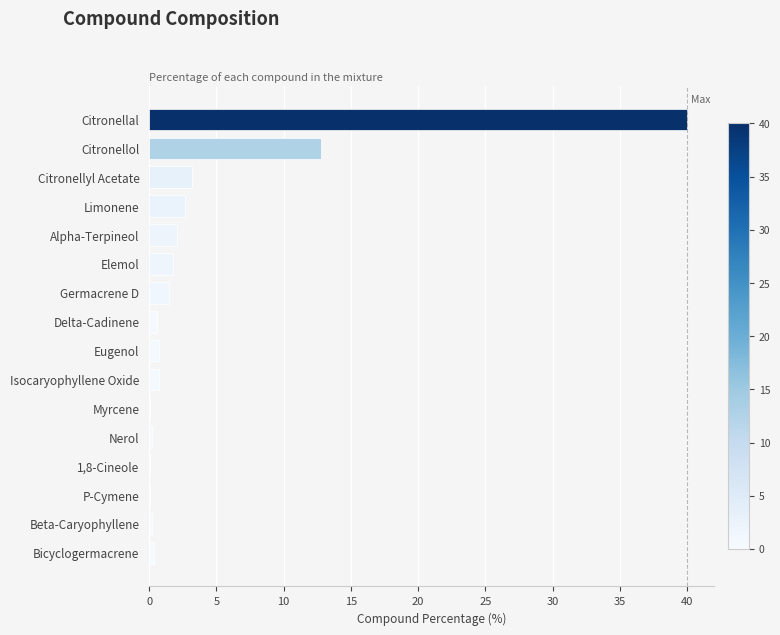

Are the bars horizontal?

Yes